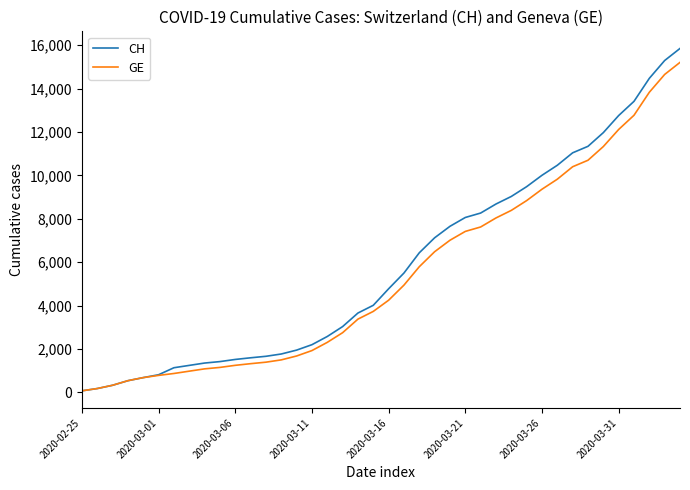

What are all the series names shown in the legend?

CH, GE